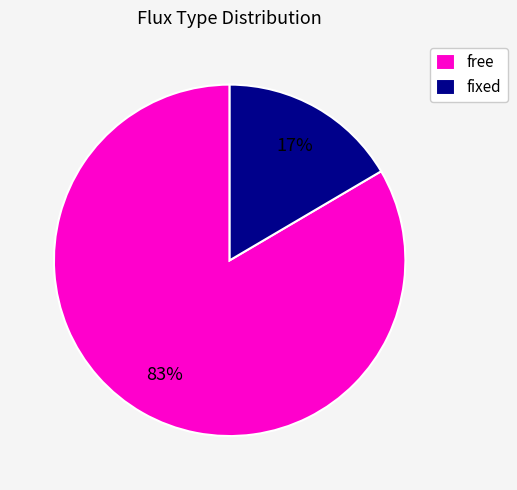

Which category has the biggest portion of the pie?

free